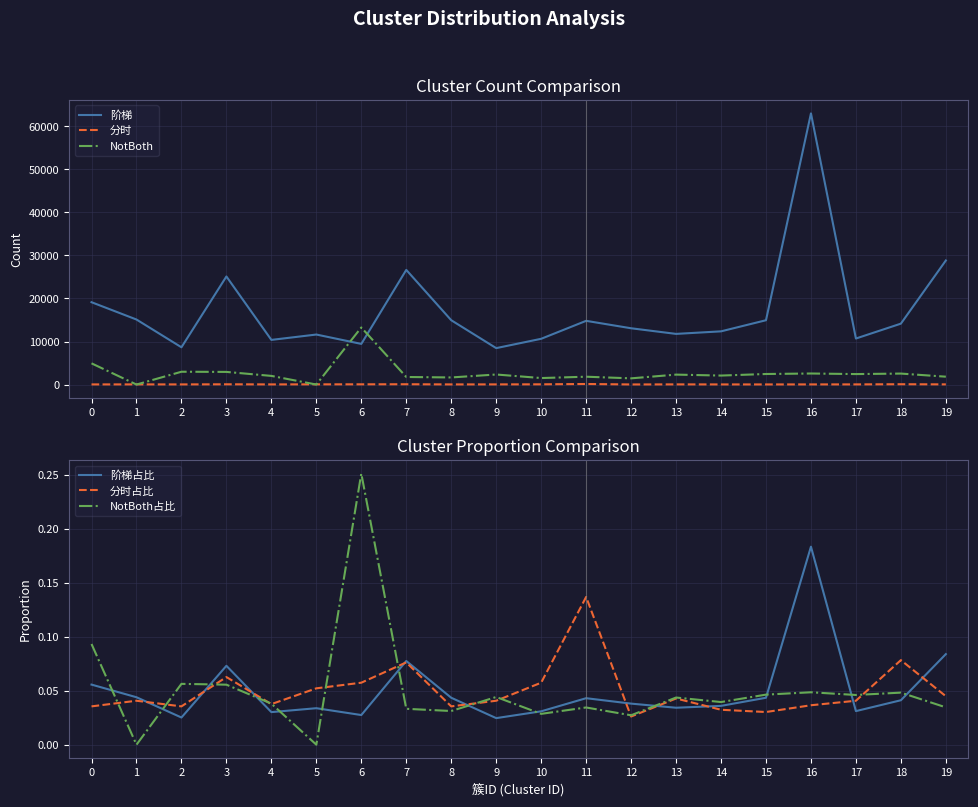

At which category is the sum across all series the highest?

16